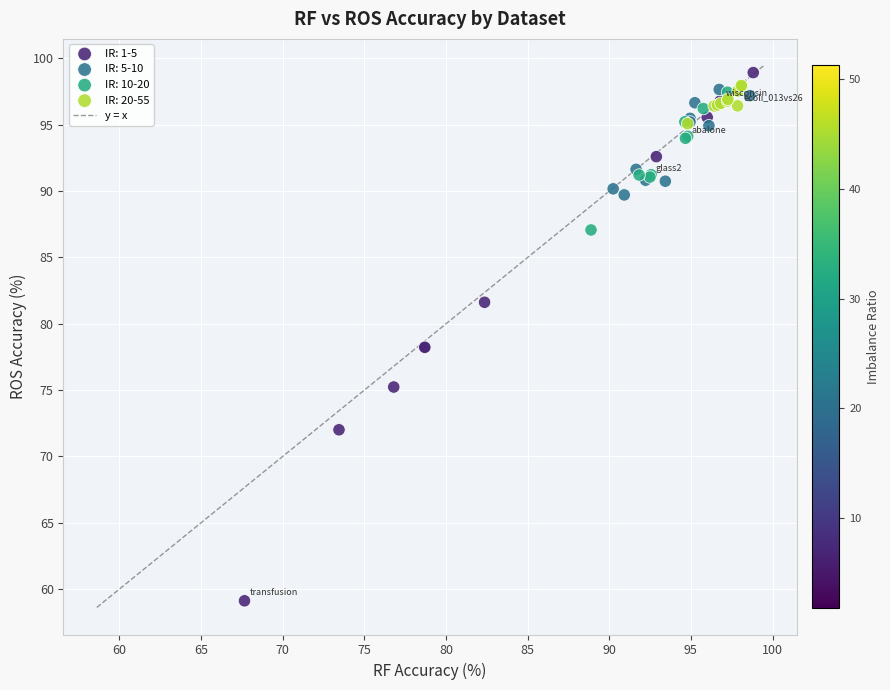

Which series contains the lowest Y value?

IR: 1-5